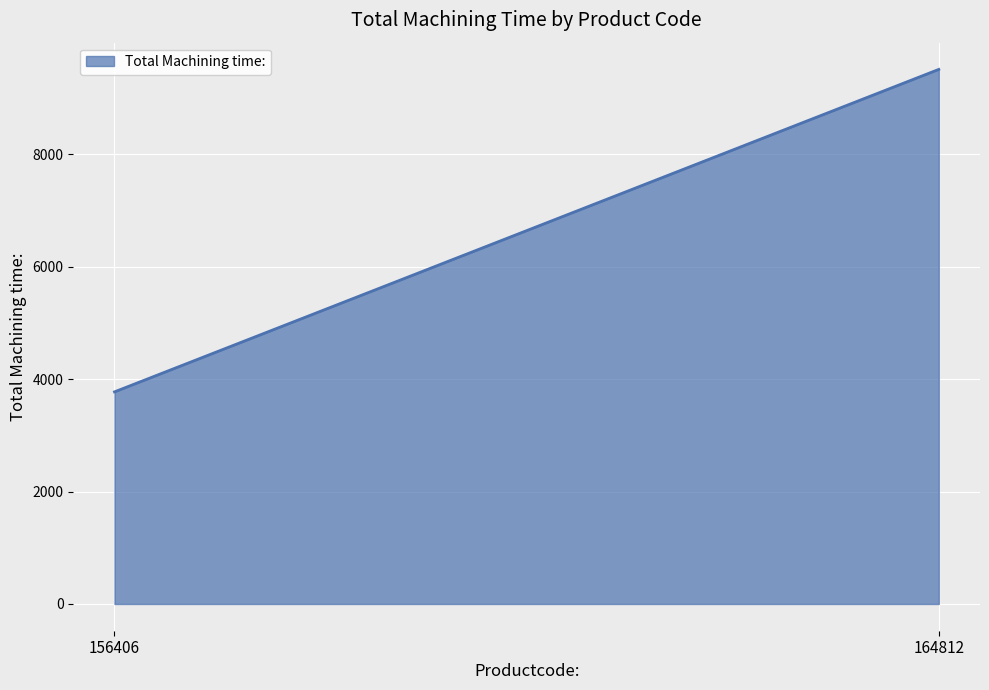

The chart shows a value of 14710 at 164812. True or false?

False